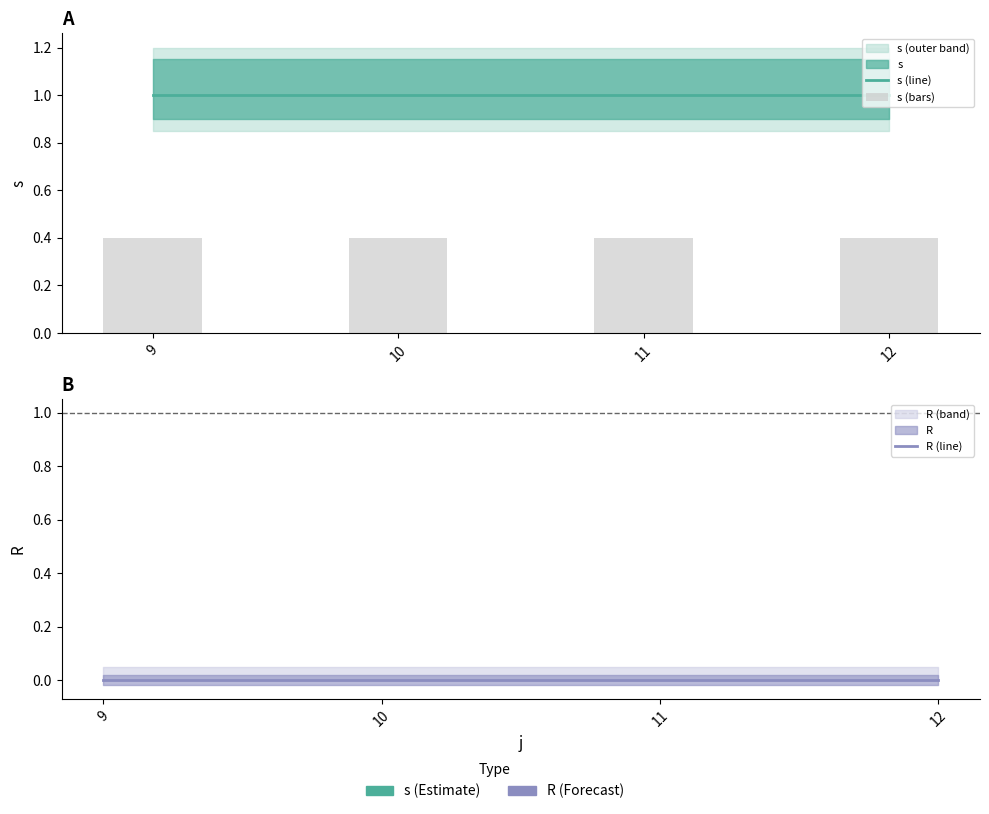

Which category has the lowest value across all series?

9